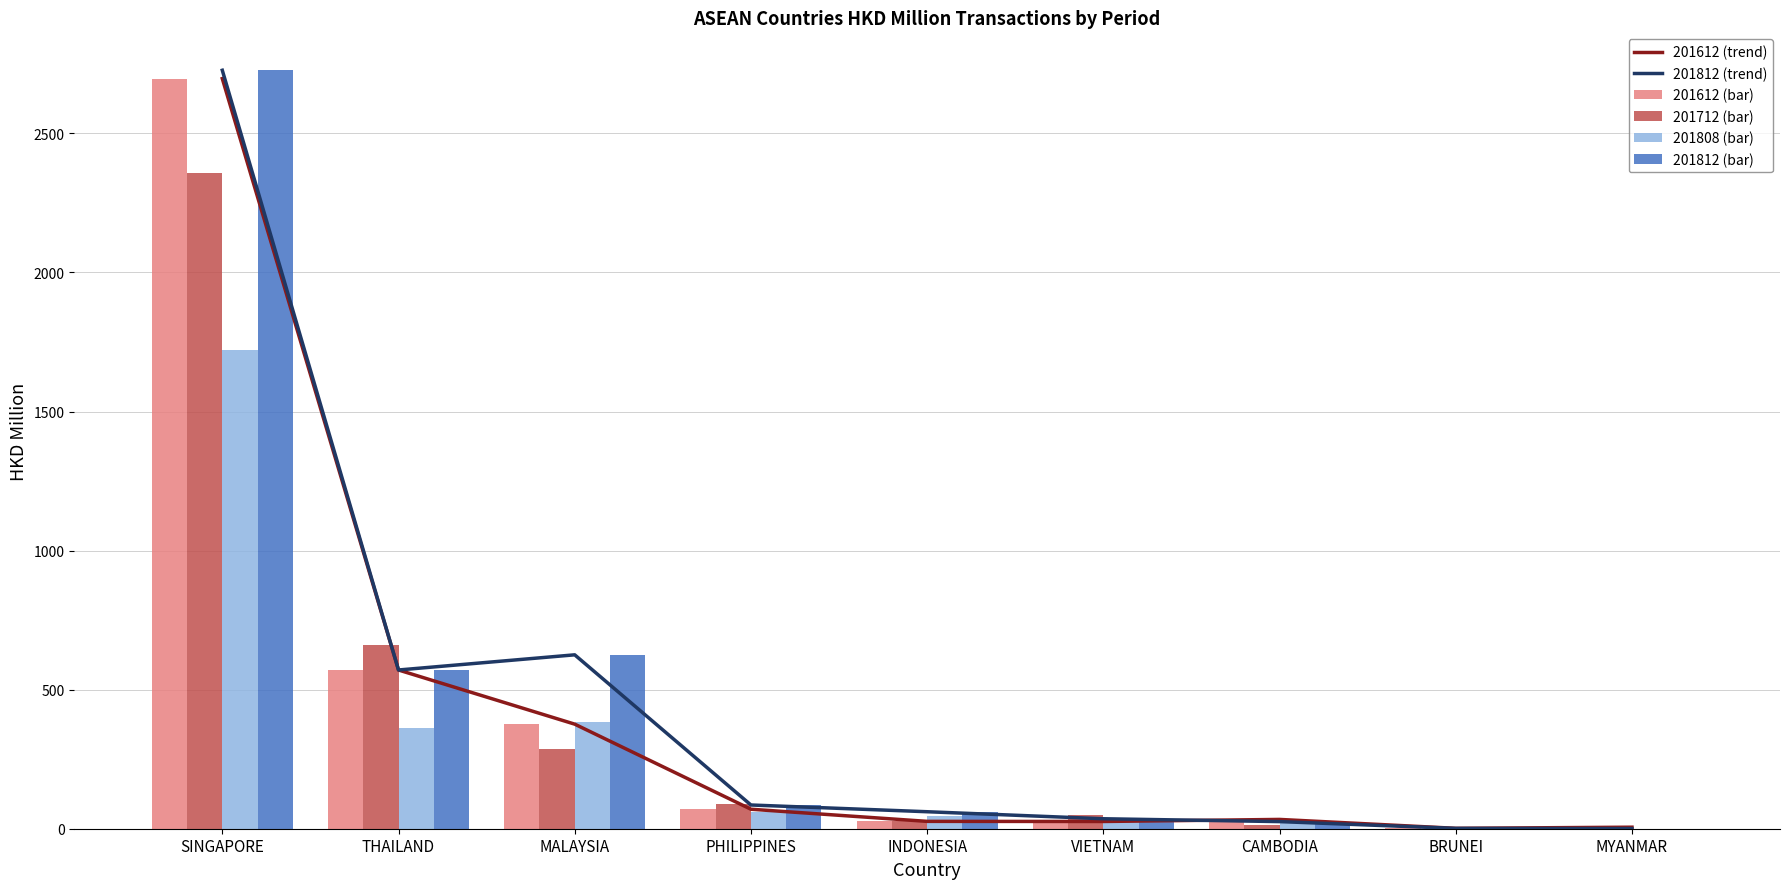

What is the label of the 2nd bar from the right?

BRUNEI